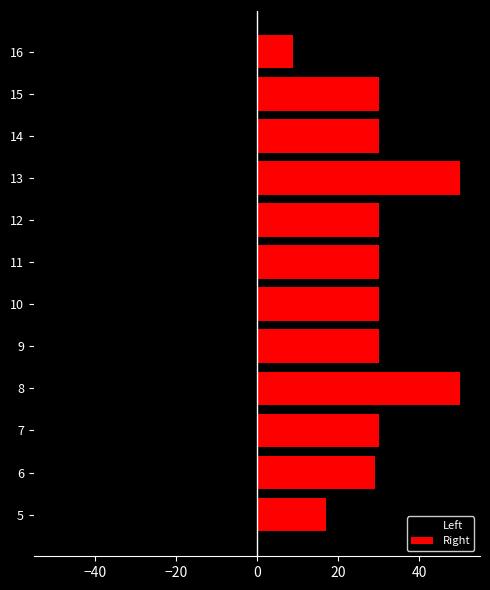

What is the difference between the maximum and minimum values in the Left series?

9